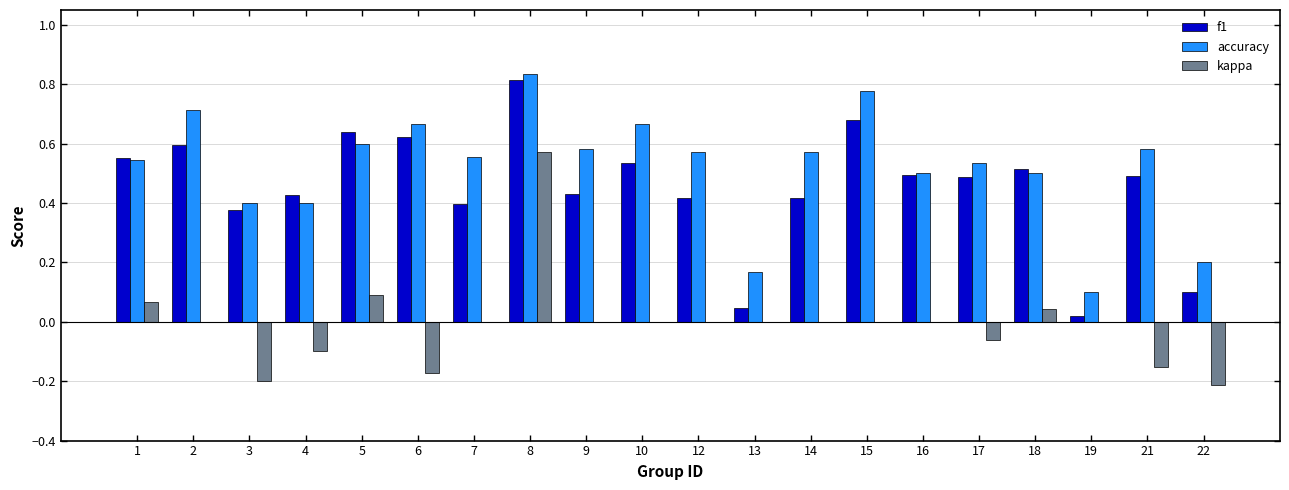

How many data points does each series have?

20